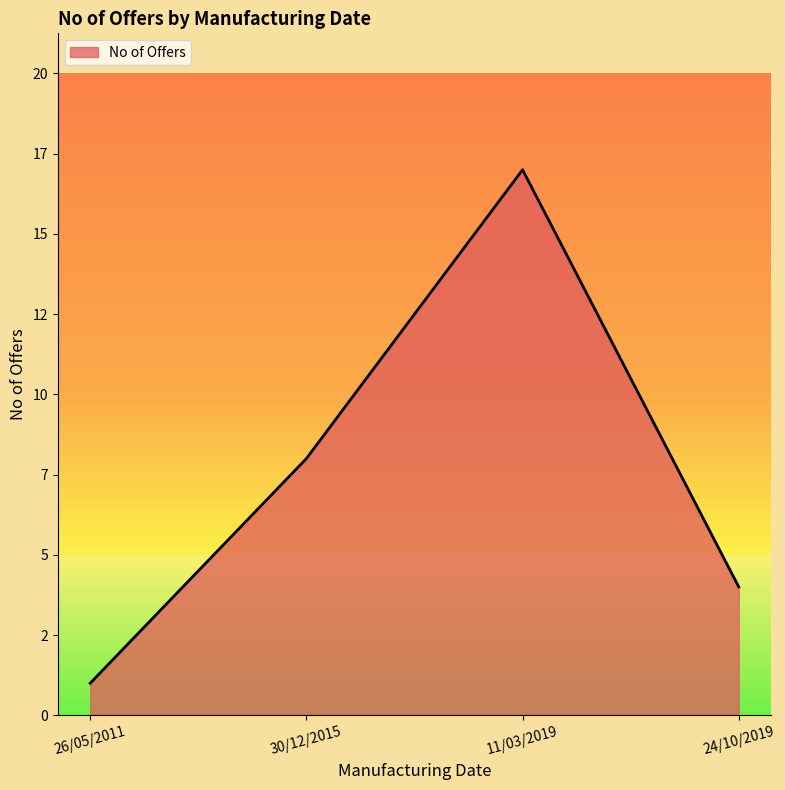

Which has a higher value, 11/03/2019 or 26/05/2011?

11/03/2019